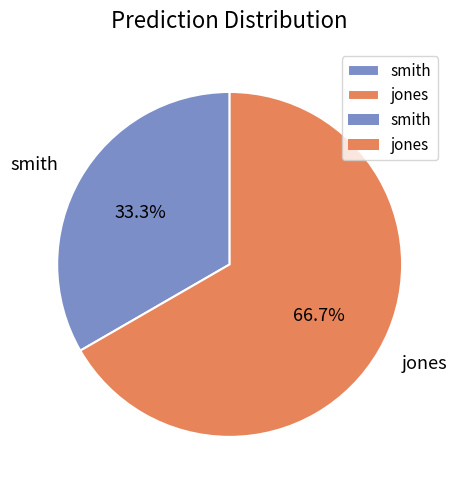

Which category has the smallest portion of the pie?

smith